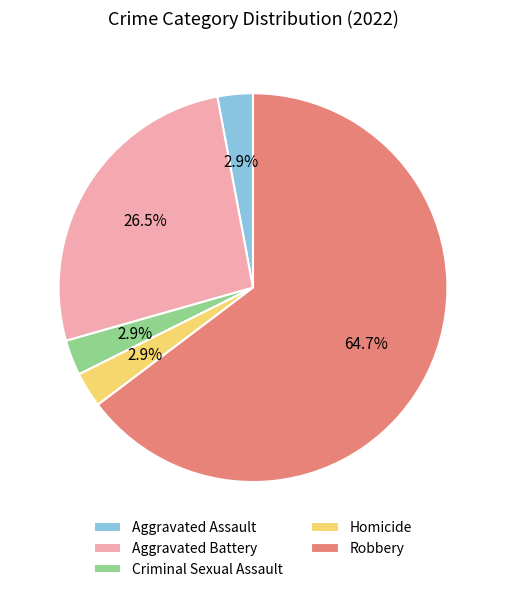

Approximately how many times larger is the value at Homicide compared to Criminal Sexual Assault?

1.0